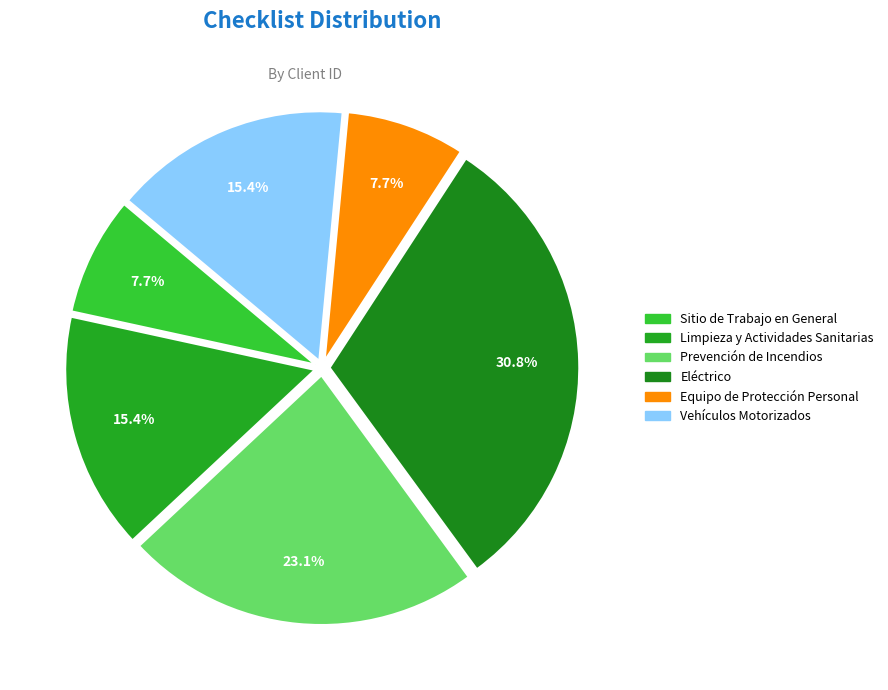

To the nearest percent, what is the difference between the largest and smallest slice percentages?

23%